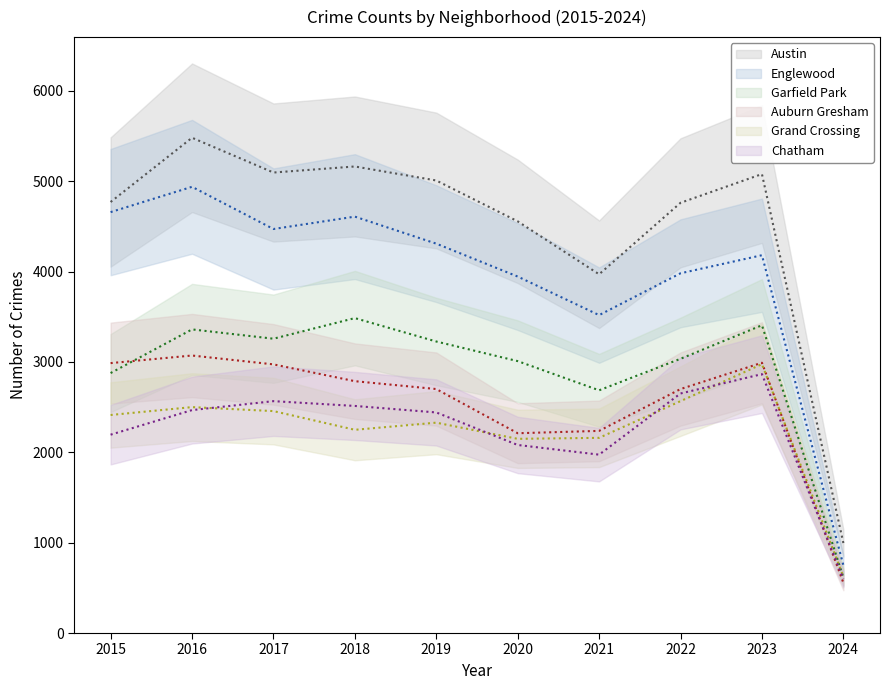

Reading right to left, list all the values displayed in this chart.

Austin: 2024=996	2023=5079	2022=4761	2021=3970	2020=4556	2019=5008	2018=5163	2017=5096	2016=5481	2015=4770
Englewood: 2024=750	2023=4181	2022=3981	2021=3518	2020=3945	2019=4309	2018=4608	2017=4471	2016=4938	2015=4658
Garfield Park: 2024=615	2023=3406	2022=3035	2021=2686	2020=3009	2019=3226	2018=3485	2017=3257	2016=3360	2015=2877
Auburn Gresham: 2024=557	2023=2991	2022=2700	2021=2237	2020=2211	2019=2700	2018=2787	2017=2973	2016=3071	2015=2987
Grand Crossing: 2024=625	2023=2976	2022=2566	2021=2160	2020=2149	2019=2328	2018=2249	2017=2456	2016=2500	2015=2413
Chatham: 2024=599	2023=2865	2022=2651	2021=1974	2020=2081	2019=2441	2018=2513	2017=2566	2016=2467	2015=2195